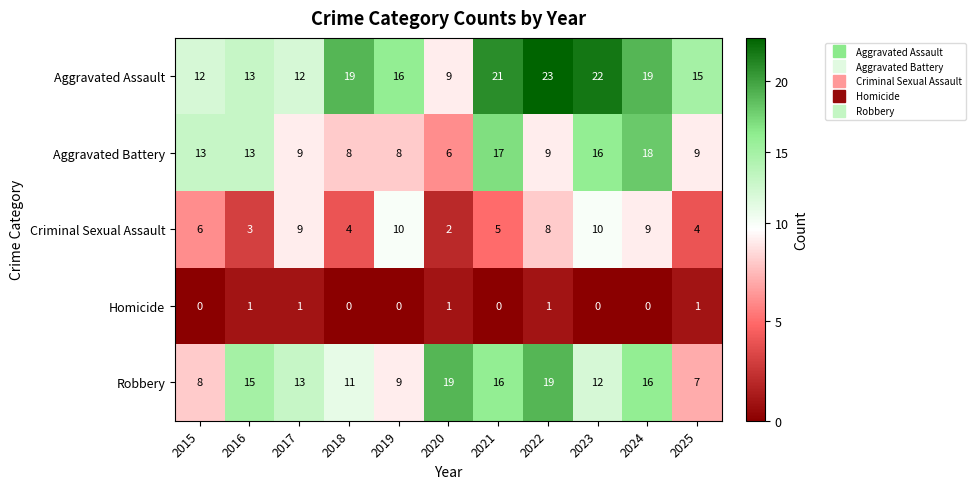

The Aggravated Assault series shows 5 at 2017. True or false?

False